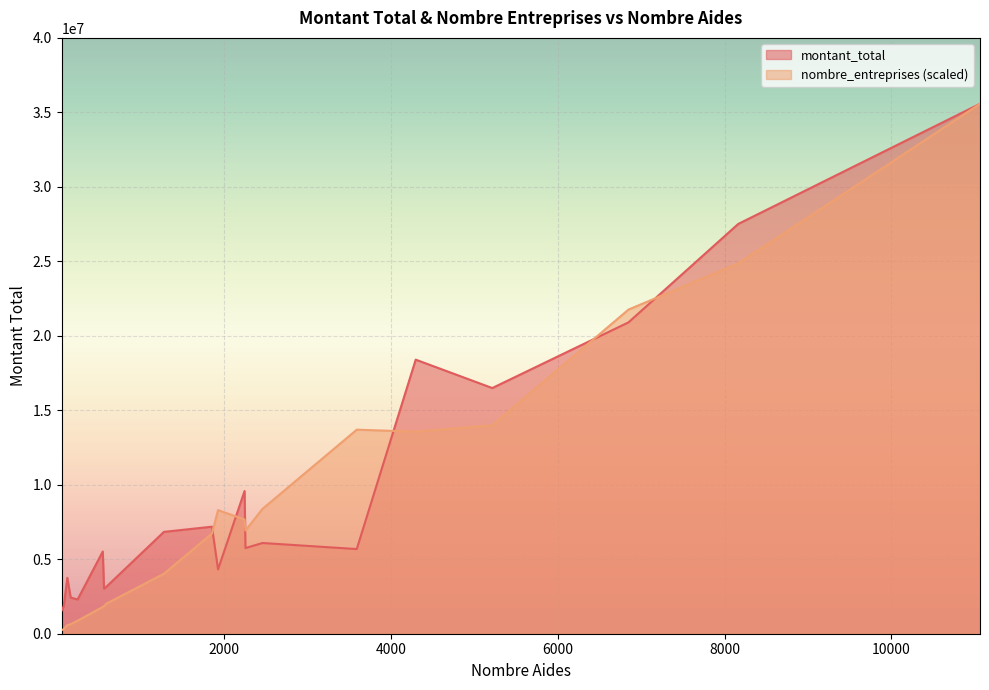

What is the greatest value displayed?

35575708.0